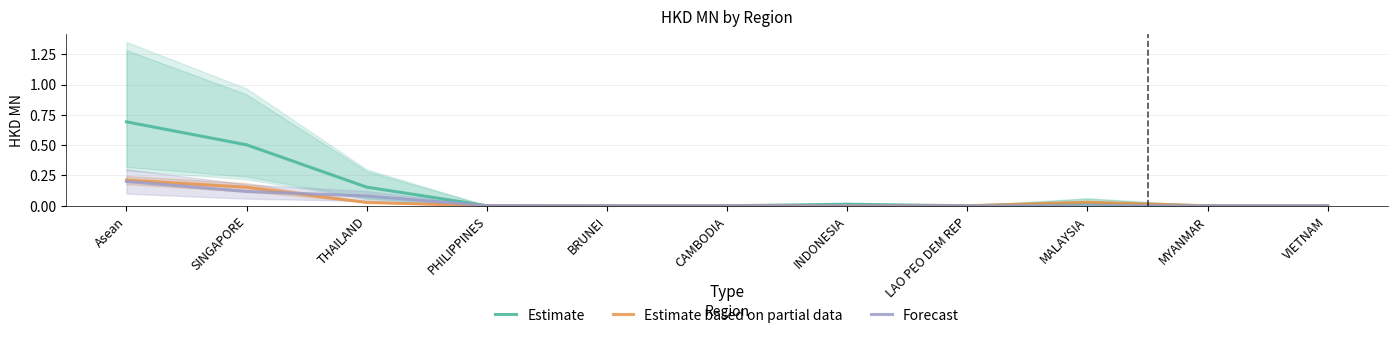

Between Asean and PHILIPPINES, which series saw the biggest shift?

Estimate